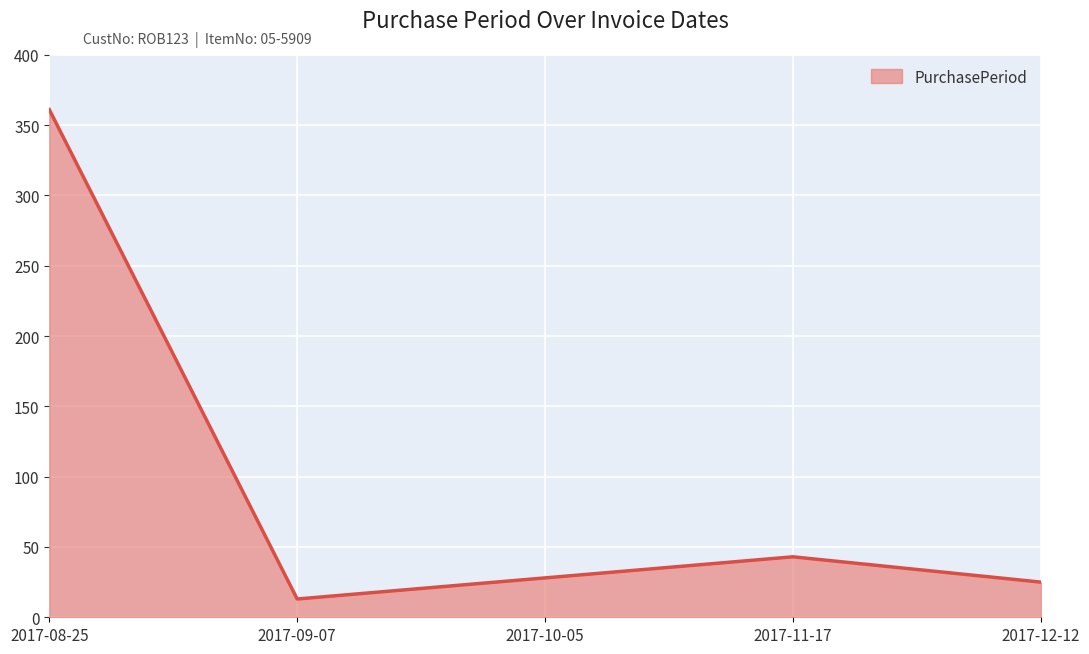

True or false: the data shows 25 at 2017-12-12.

True